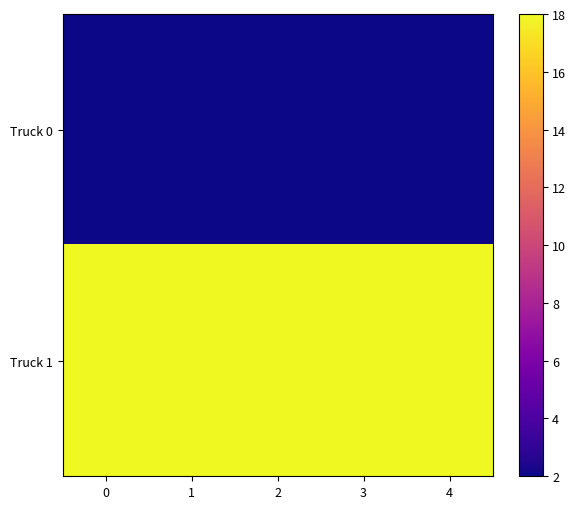

Which has a higher value, 3 or 0?

3